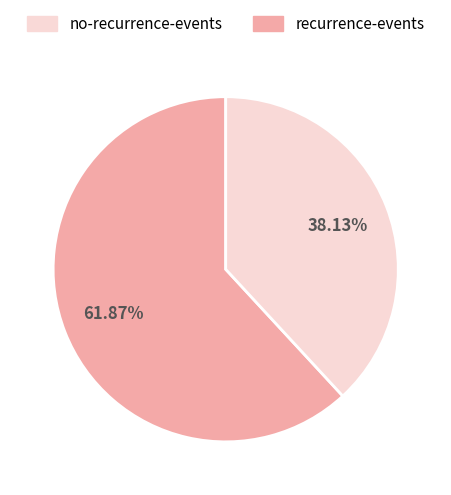

Combined, do recurrence-events and no-recurrence-events account for over 50%?

Yes